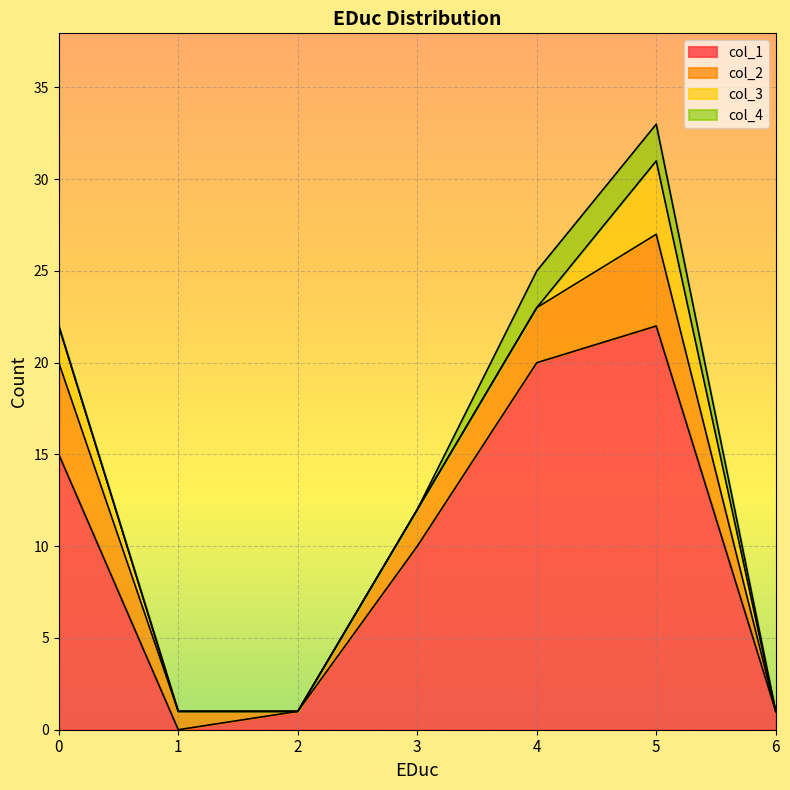

What is the difference between the second highest and second lowest values in the col_3 series?

2